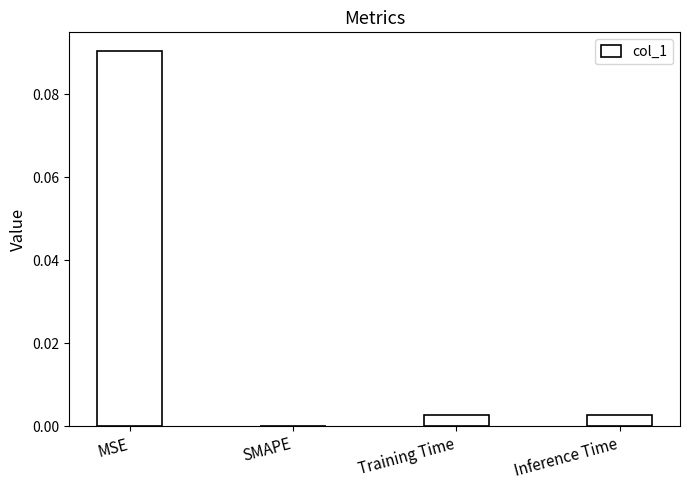

How many series are shown in this chart?

1